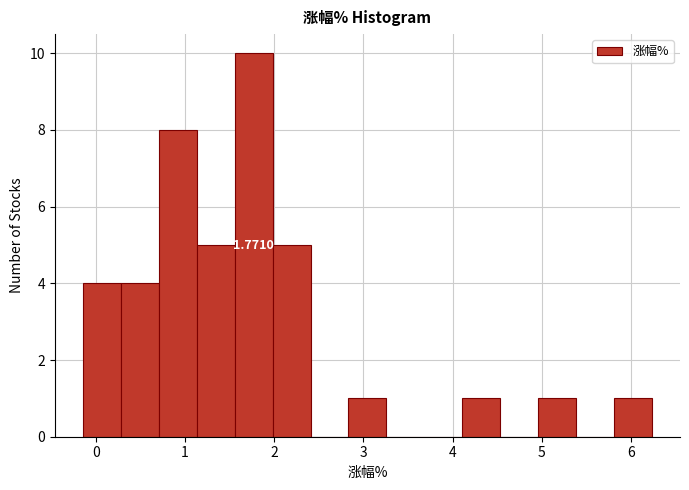

Over which range of the x-axis is the bar tallest?

1.6 to 2.0